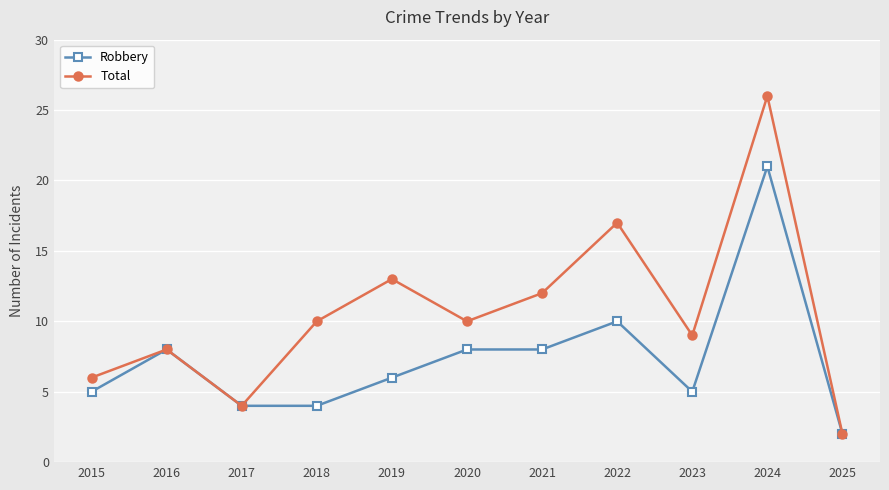

Reading left to right, list all the values displayed in this chart.

Robbery: 2015=5	2016=8	2017=4	2018=4	2019=6	2020=8	2021=8	2022=10	2023=5	2024=21	2025=2
Total: 2015=6	2016=8	2017=4	2018=10	2019=13	2020=10	2021=12	2022=17	2023=9	2024=26	2025=2